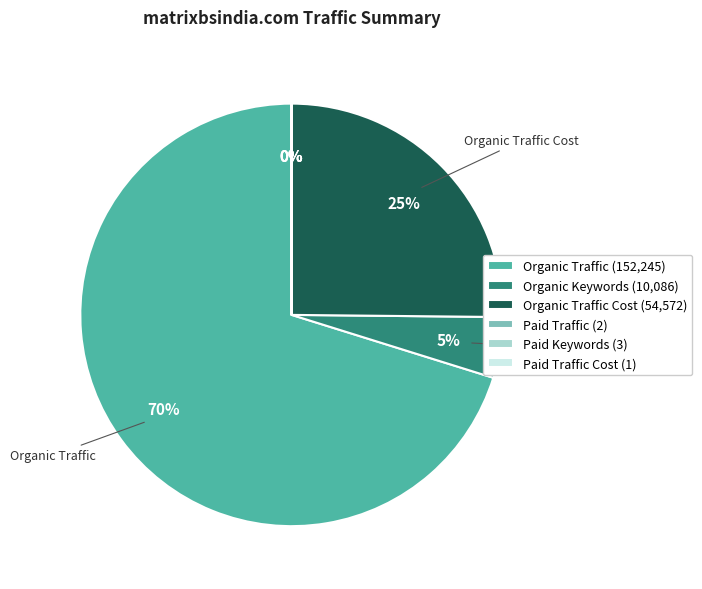

Is there a majority slice in this chart?

Yes